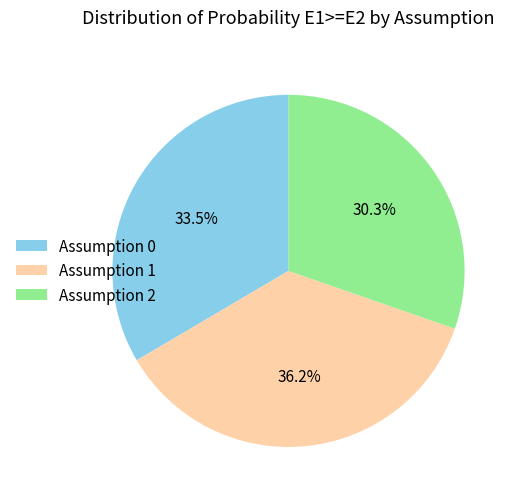

To the nearest percent, what is the combined percentage of Assumption 1 and Assumption 2?

66%